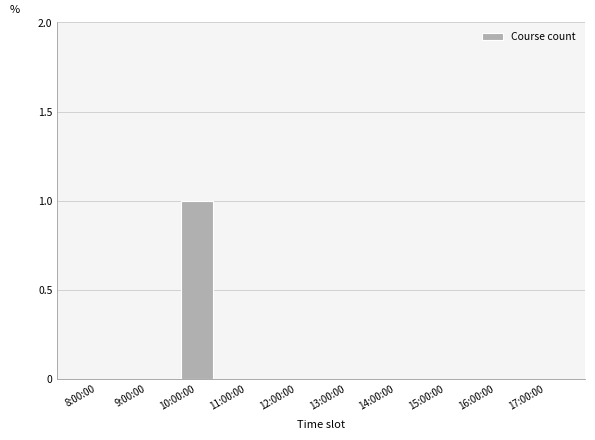

True or false: the data shows 2 at 10:00:00.

False